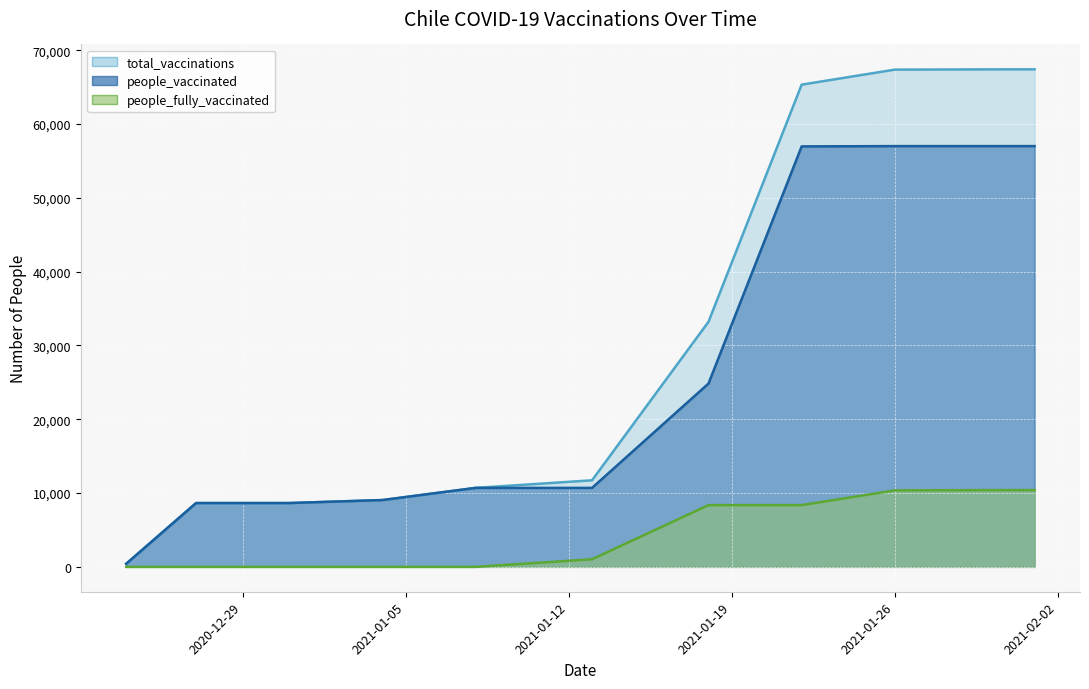

Where is people_fully_vaccinated nearest to the value 5202?

2021-01-18